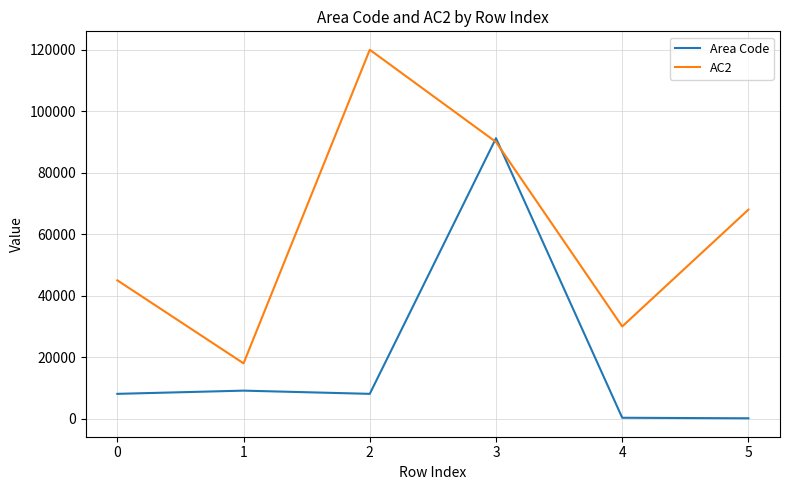

Is the value of Area Code at 3 greater than the value of AC2 at 0?

Yes